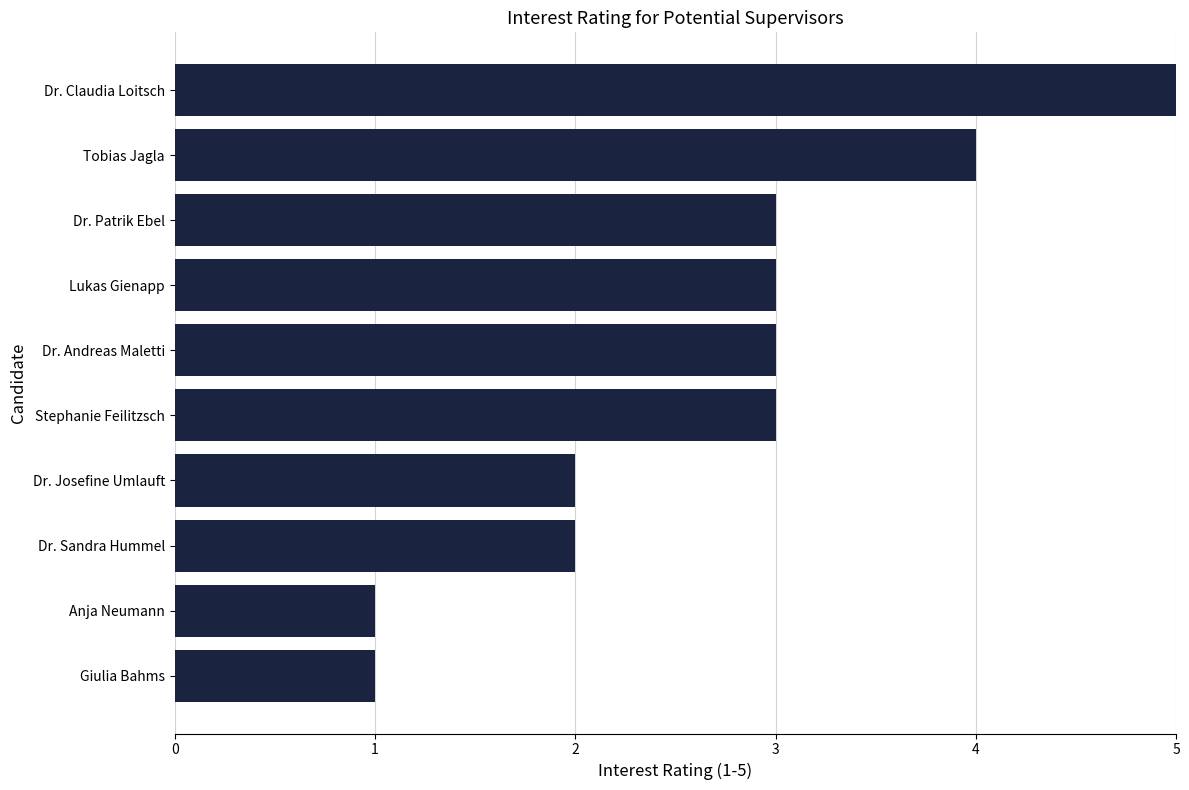

How many bars are there in total?

10